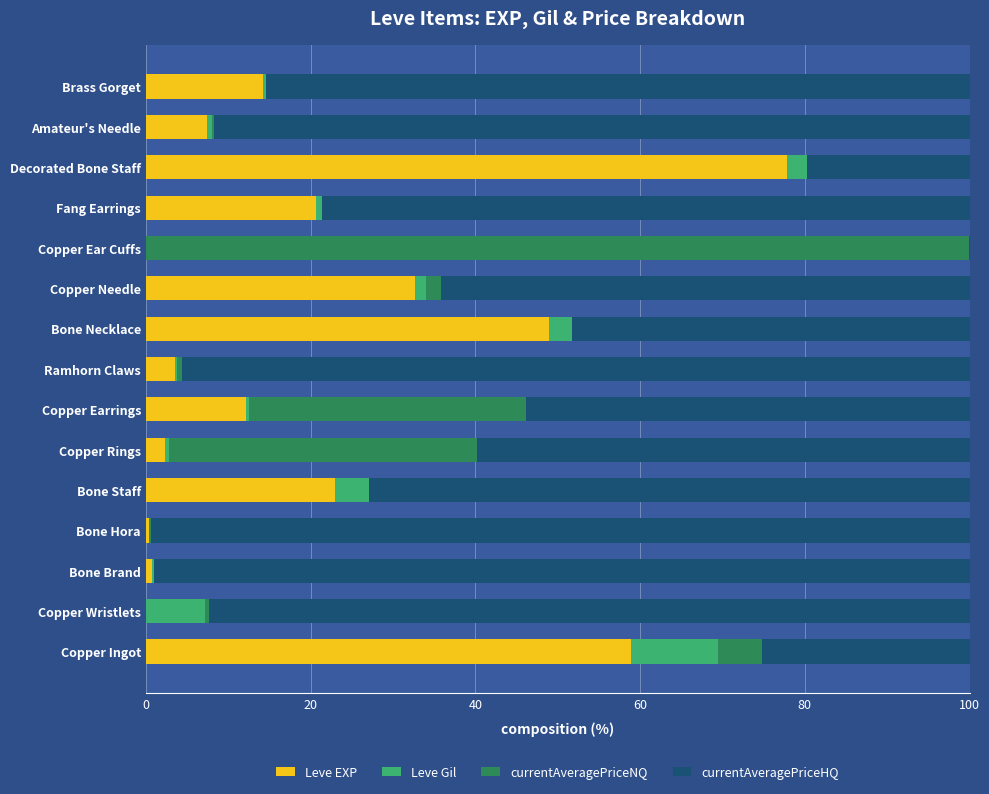

Which category has the highest value in the Leve EXP series?

Decorated Bone Staff